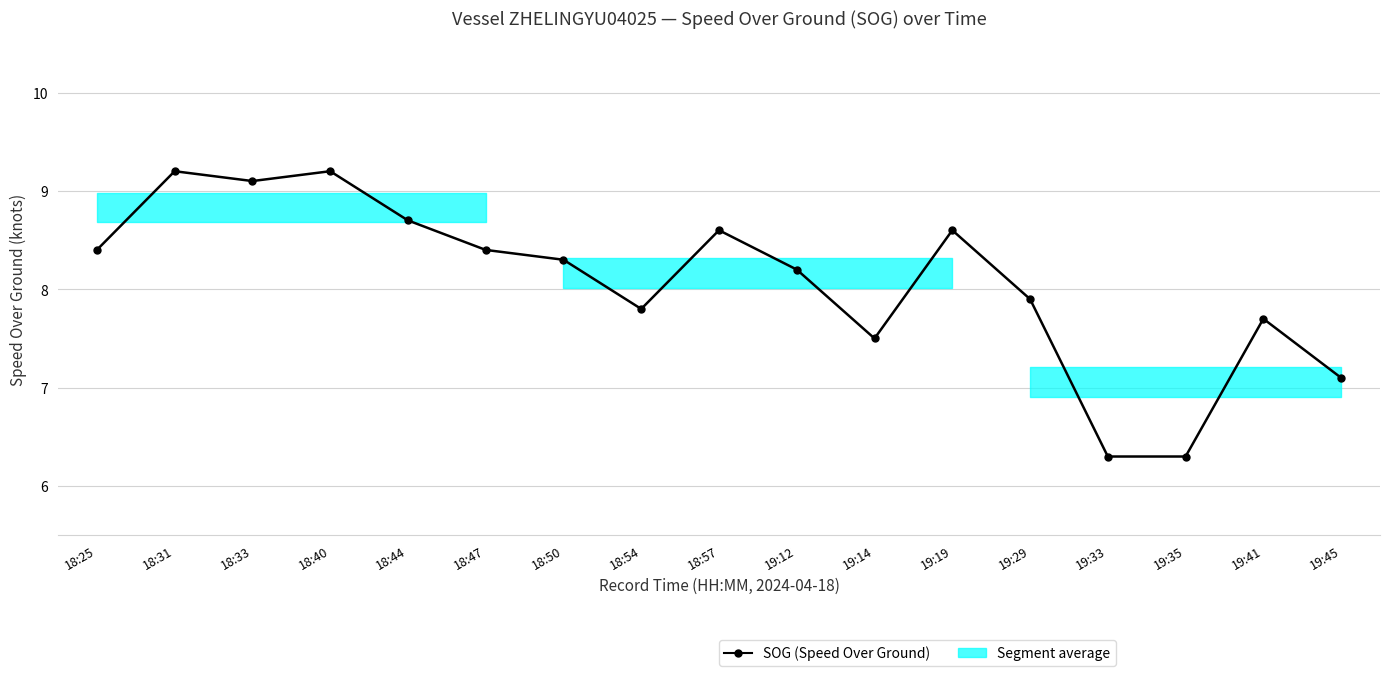

List the labels in order of value, largest first.

18:31, 18:40, 18:33, 18:44, 18:57, 19:19, 18:25, 18:47, 18:50, 19:12, 19:29, 18:54, 19:41, 19:14, 19:45, 19:33, 19:35